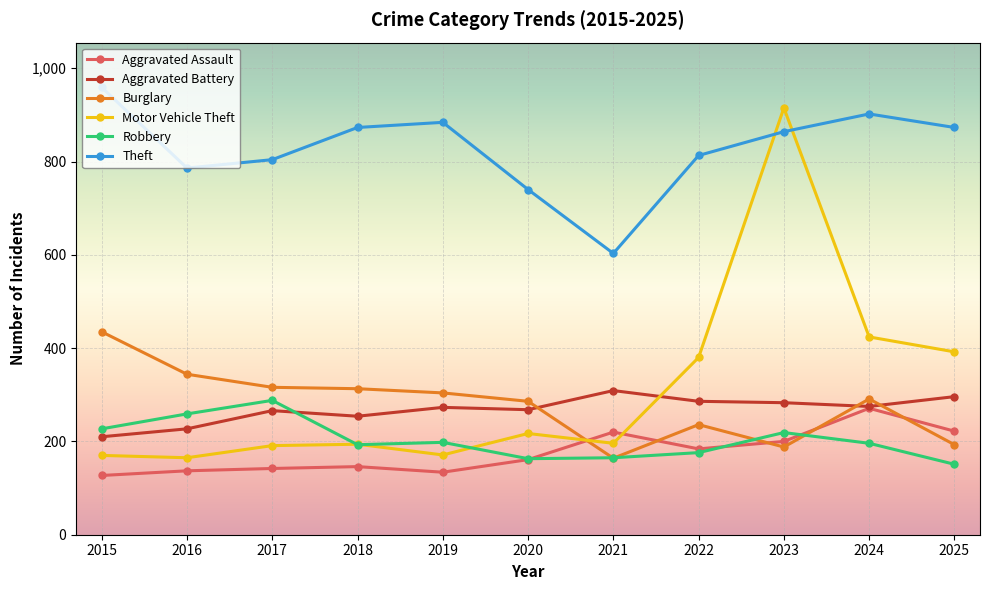

Which series changed the most between 2016 and 2023?

Motor Vehicle Theft